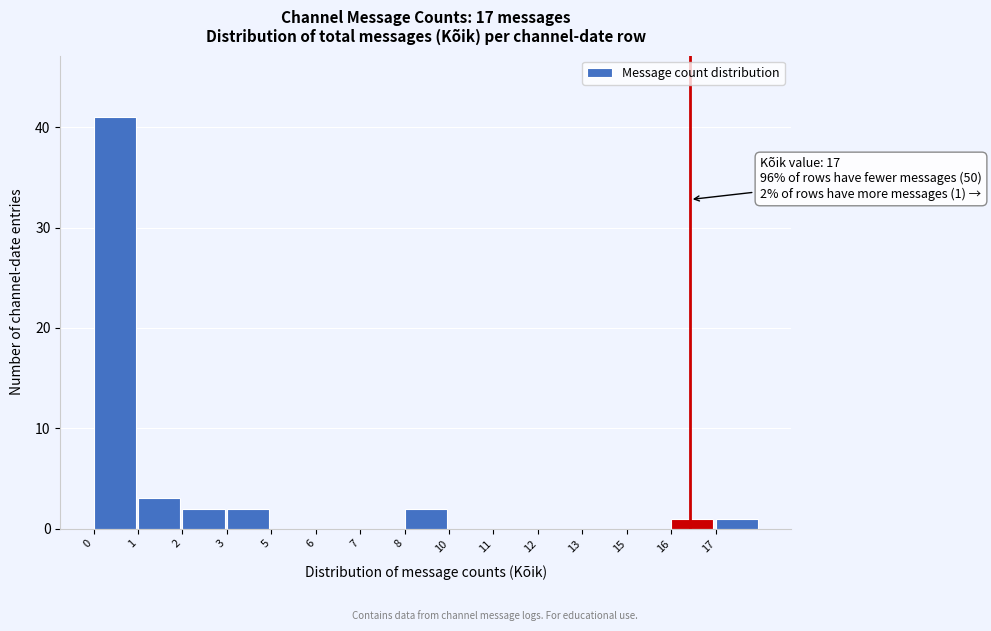

Reading left to right, extract all data points from this chart.

0=41	1=3	2=2	3=2	5=0	6=0	7=0	8=2	10=0	11=0	12=0	13=0	15=0	16=1	17=1